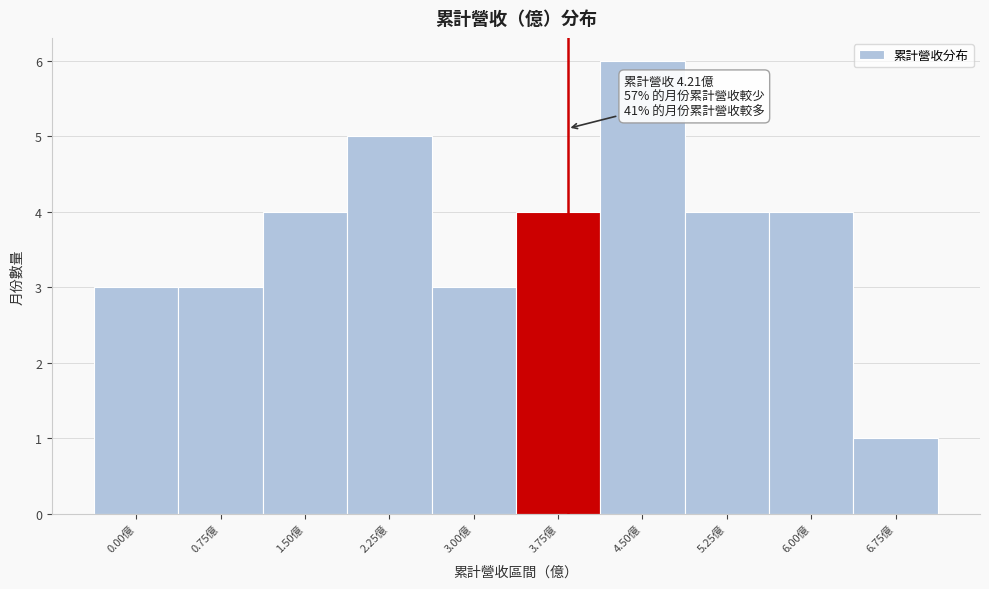

Reading right to left, what are all the values shown in this chart?

1	4	4	6	4	3	5	4	3	3